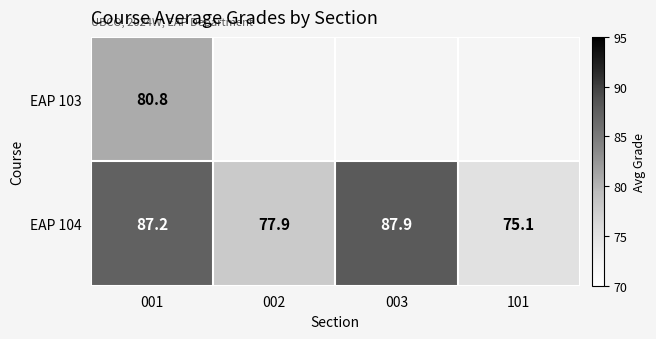

What is the minimum value for EAP 104?

75.1